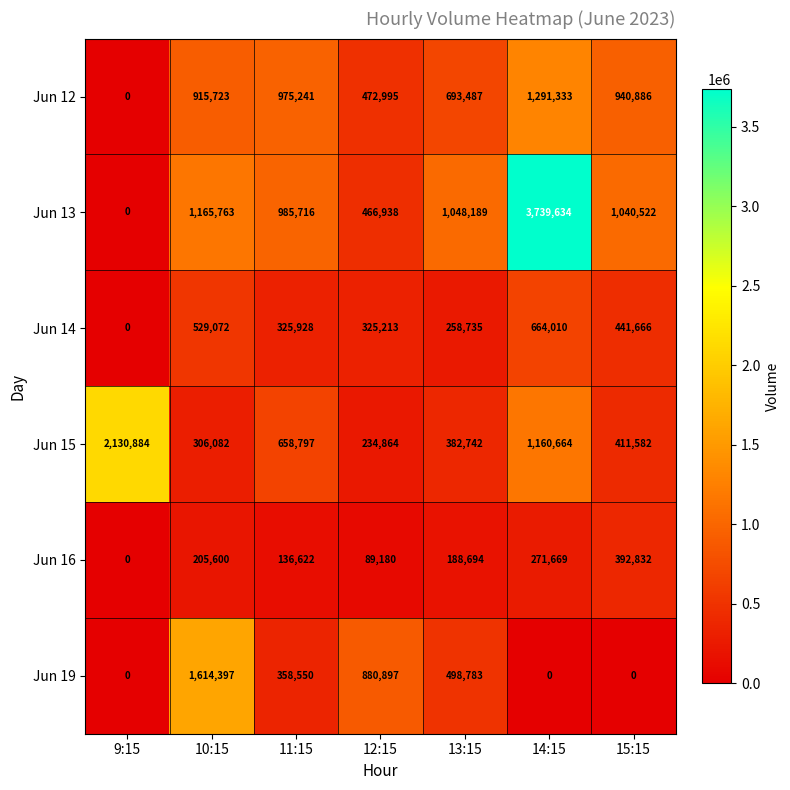

What is the sum of all Jun 15 values?

5285615